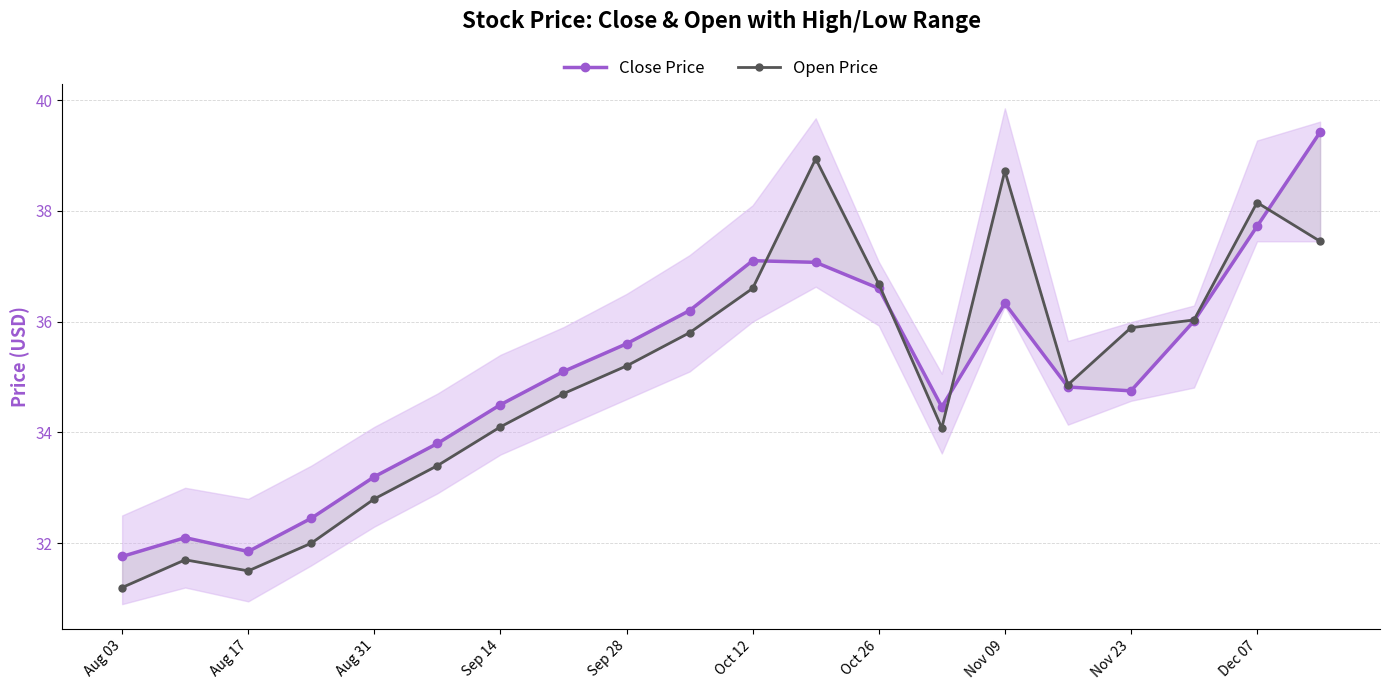

True or false: Open Price has a value of 52.1 at Oct 12.

False